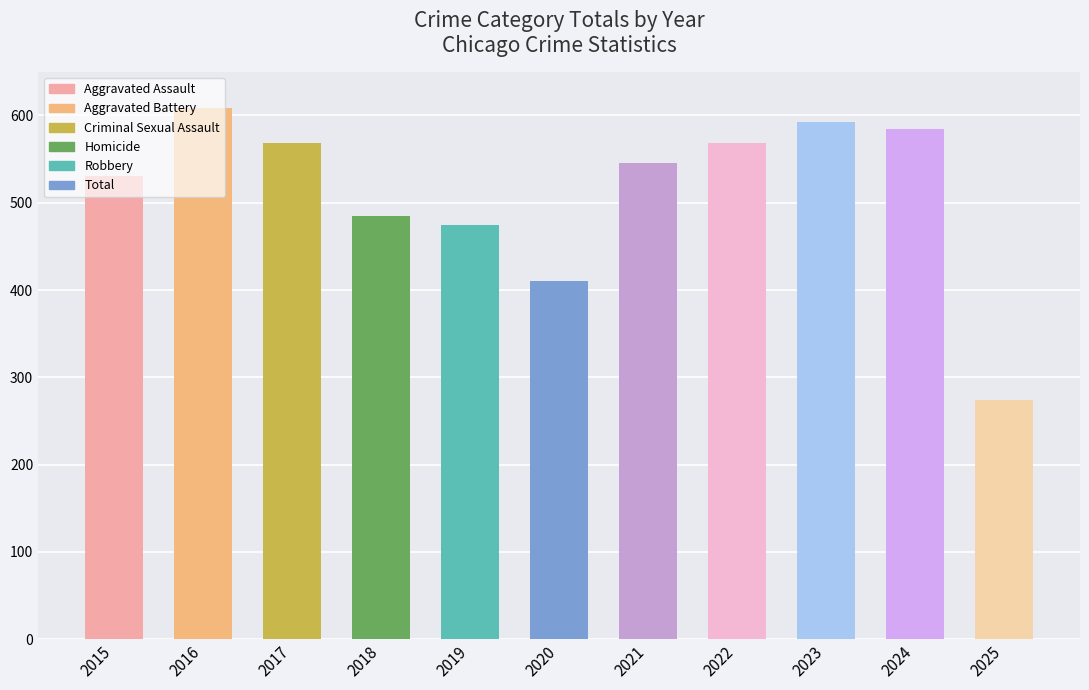

What is the value of the 10th bar from the left?

585